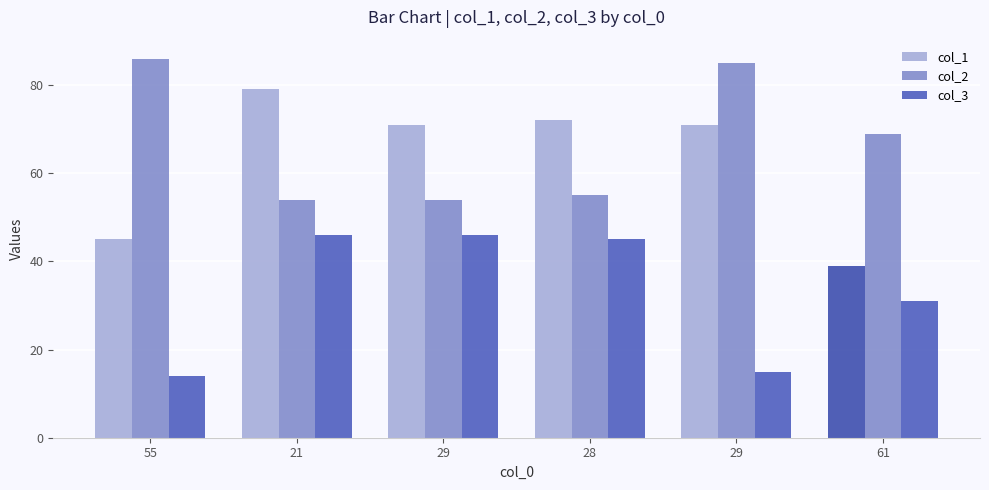

What is the label of the 2nd bar from the right?

29